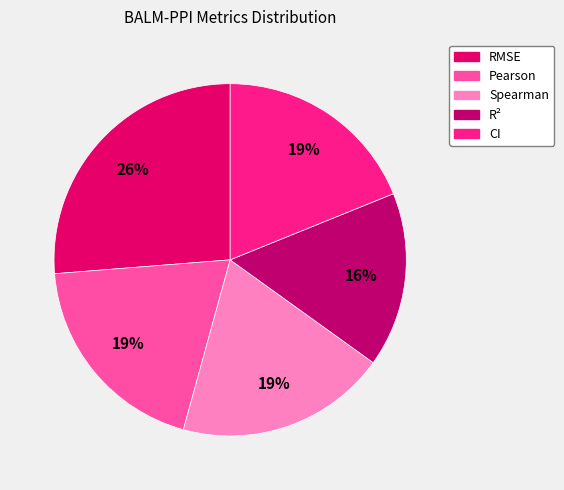

Is the sum of Spearman and Pearson greater than half?

No